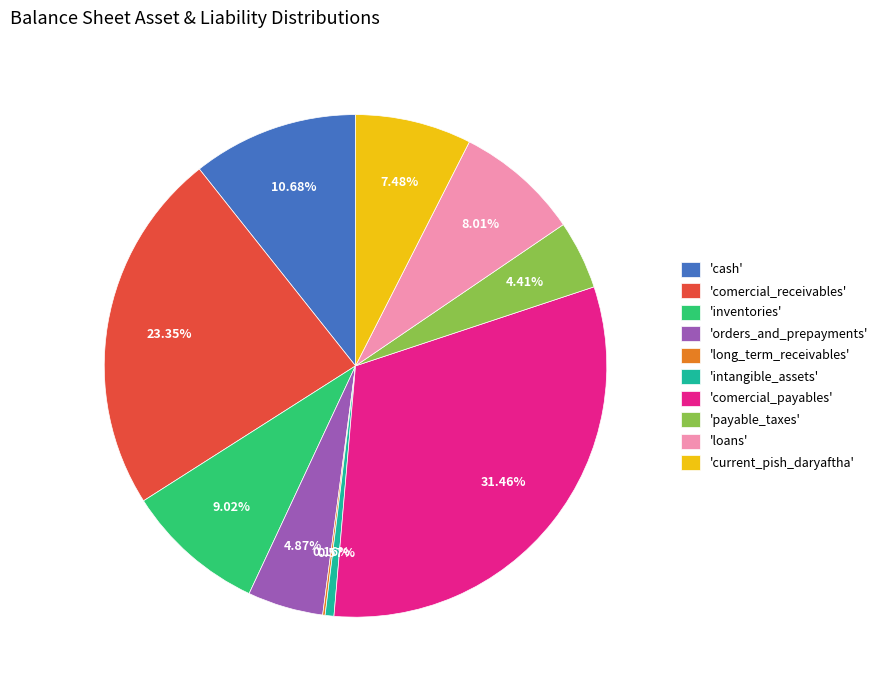

Is there a majority slice in this chart?

No